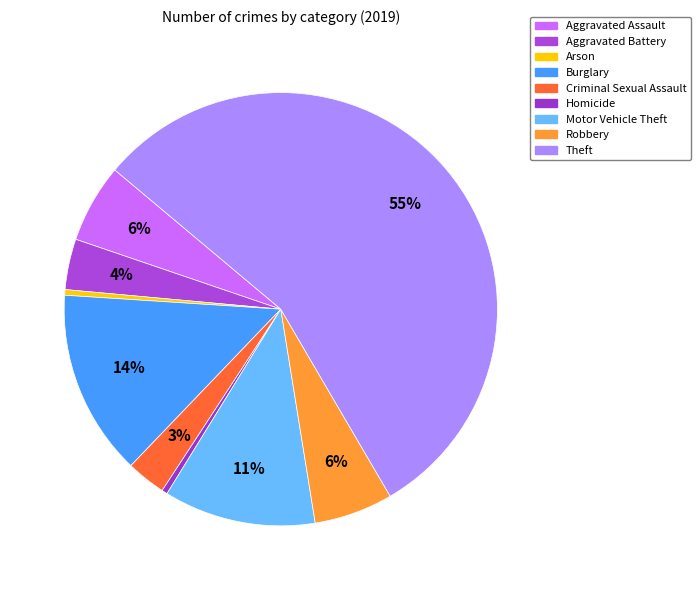

What is the smallest slice in the pie chart?

Arson